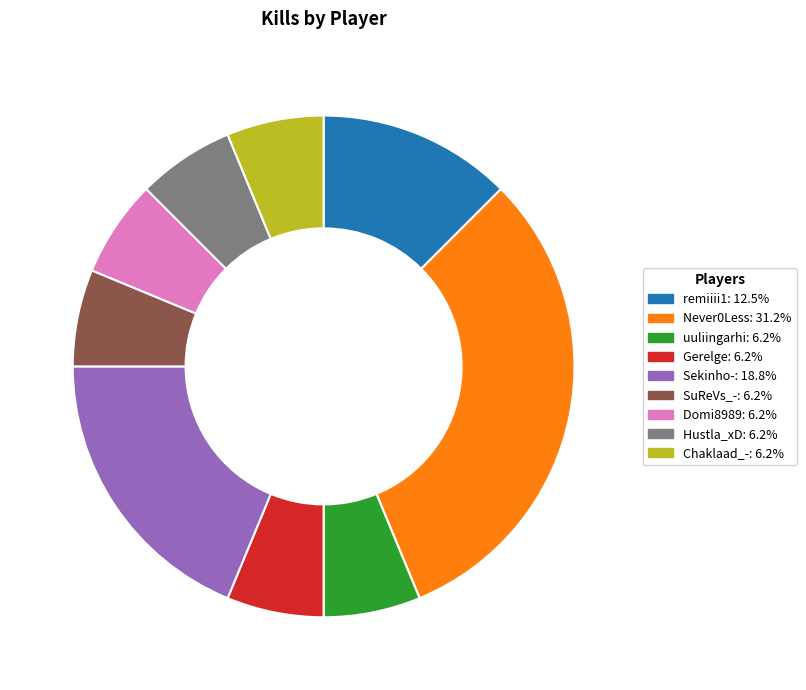

Is there any slice that represents more than half of the pie?

No